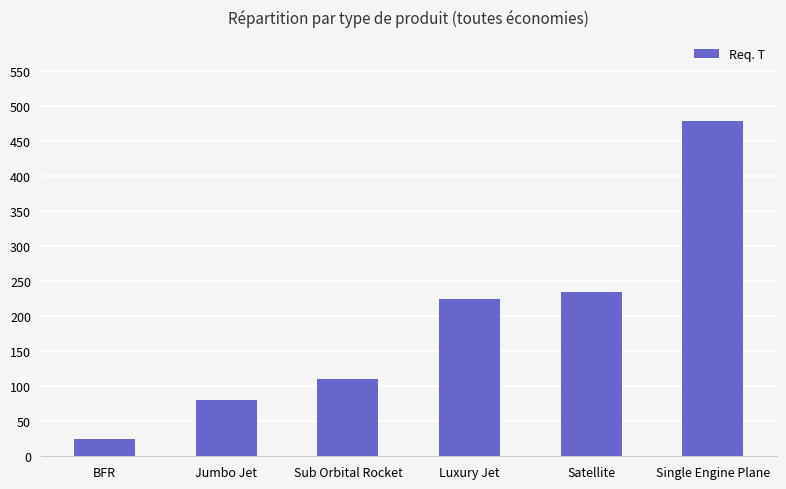

List the labels in order of value, smallest first.

BFR, Jumbo Jet, Sub Orbital Rocket, Luxury Jet, Satellite, Single Engine Plane